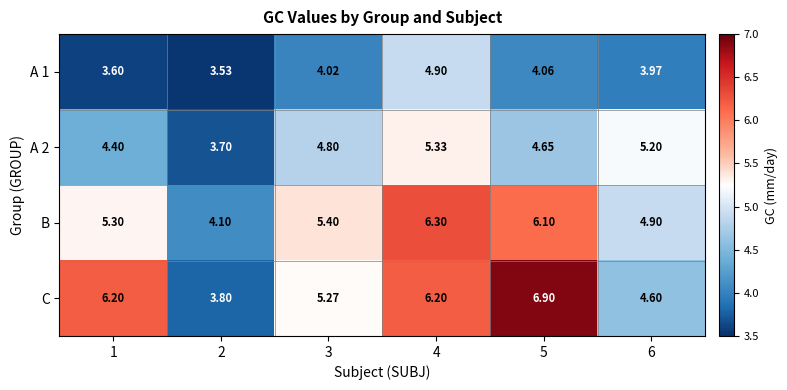

Which series has the largest range (max minus min)?

C